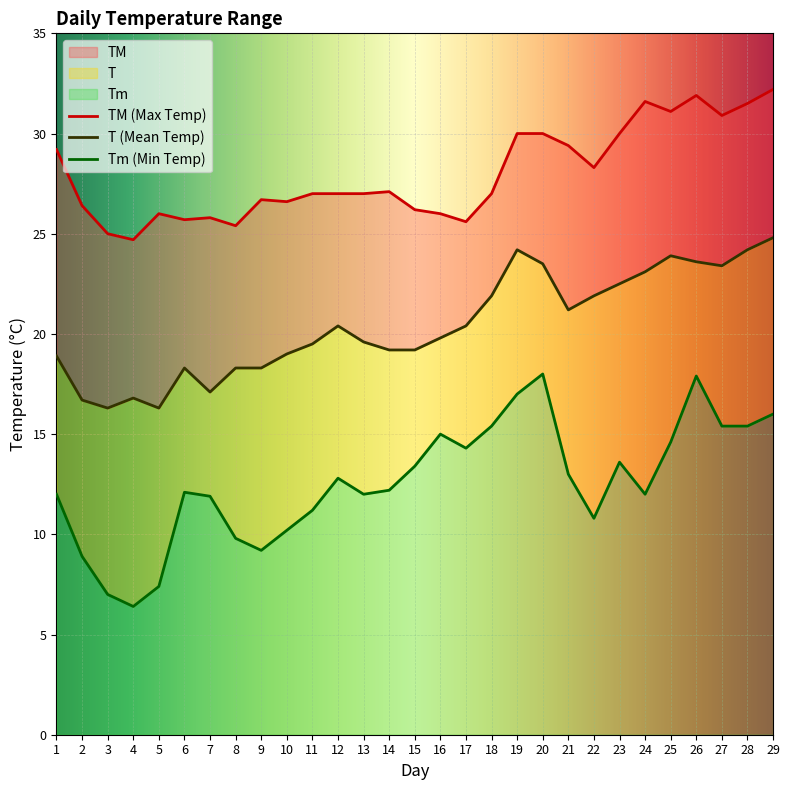

At which label does Tm first exceed 12?

6